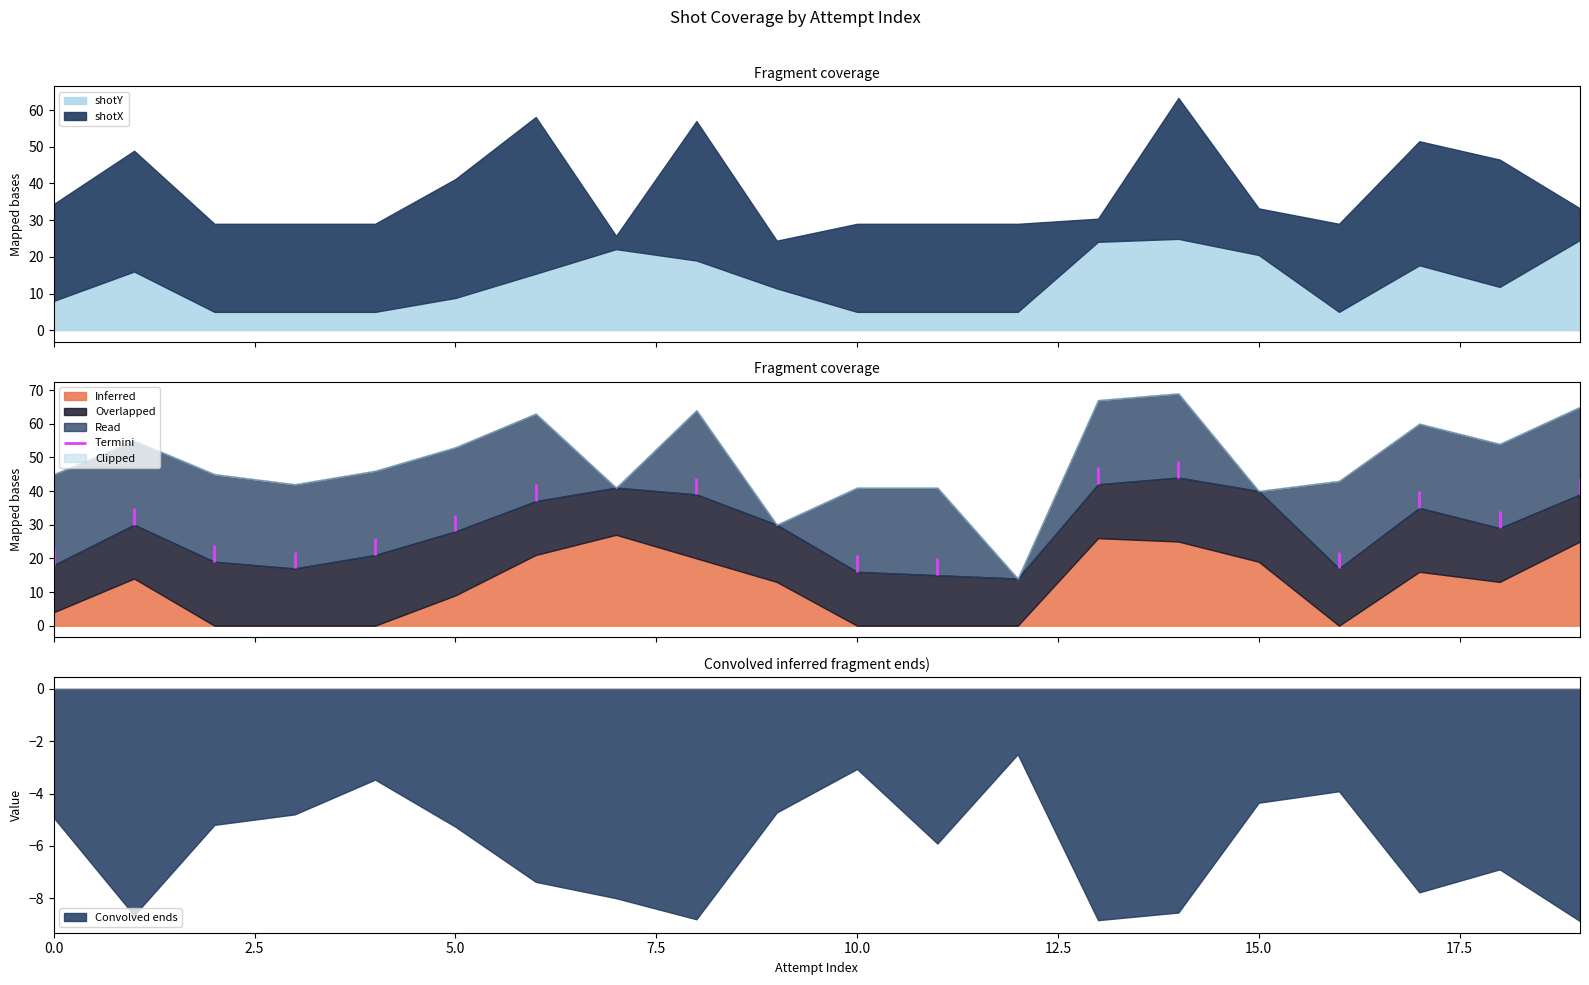

The distance series shows 0.0 at 16. True or false?

True